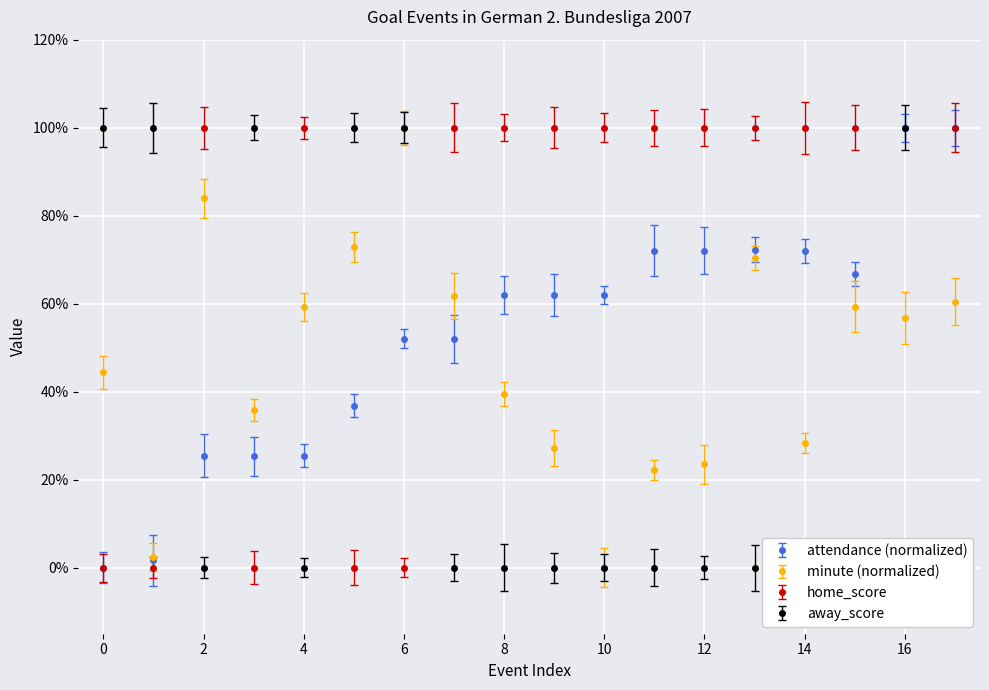

Read the home_score value at 14.

1.0